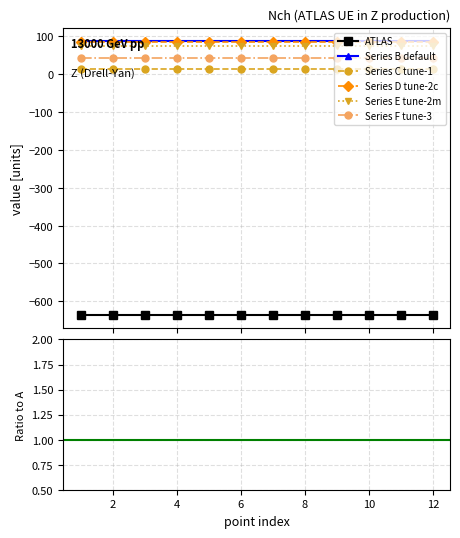

True or false: Series F tune-3 and Series D tune-2c intersect in this chart.

False